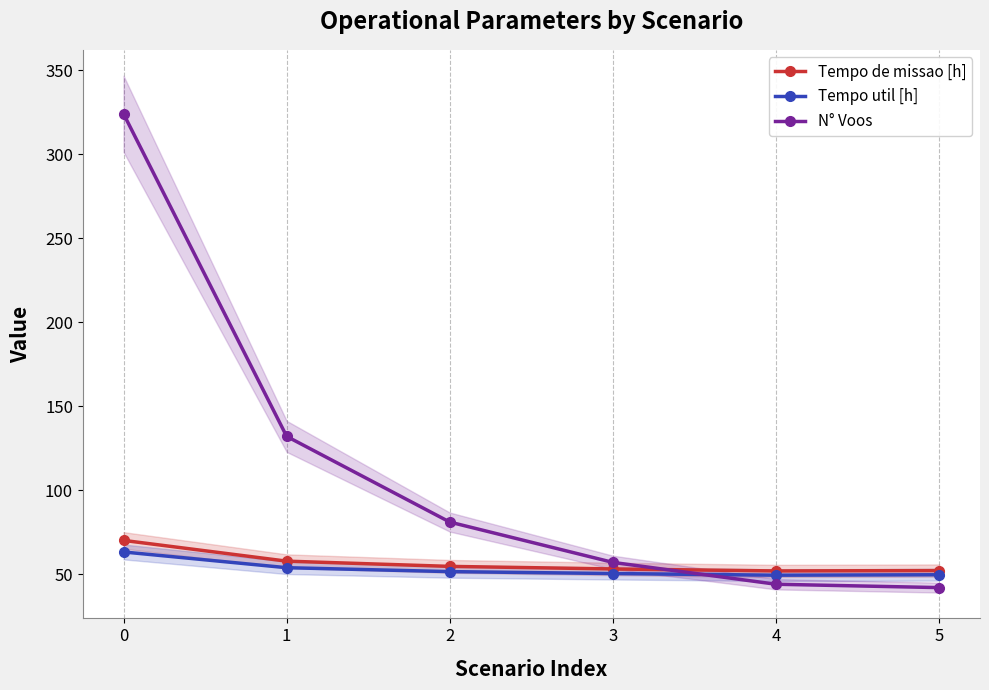

The value of Tempo de missao [h] at 3 is 77.2. True or false?

False